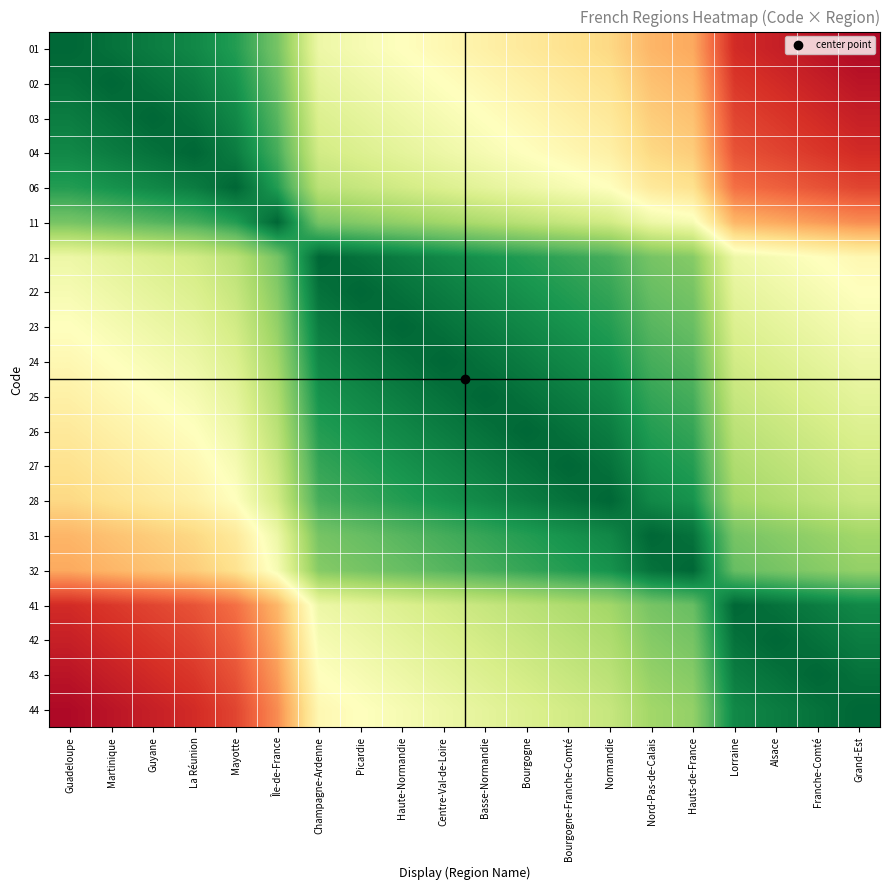

Which has a higher value, Mayotte or Champagne-Ardenne?

Champagne-Ardenne